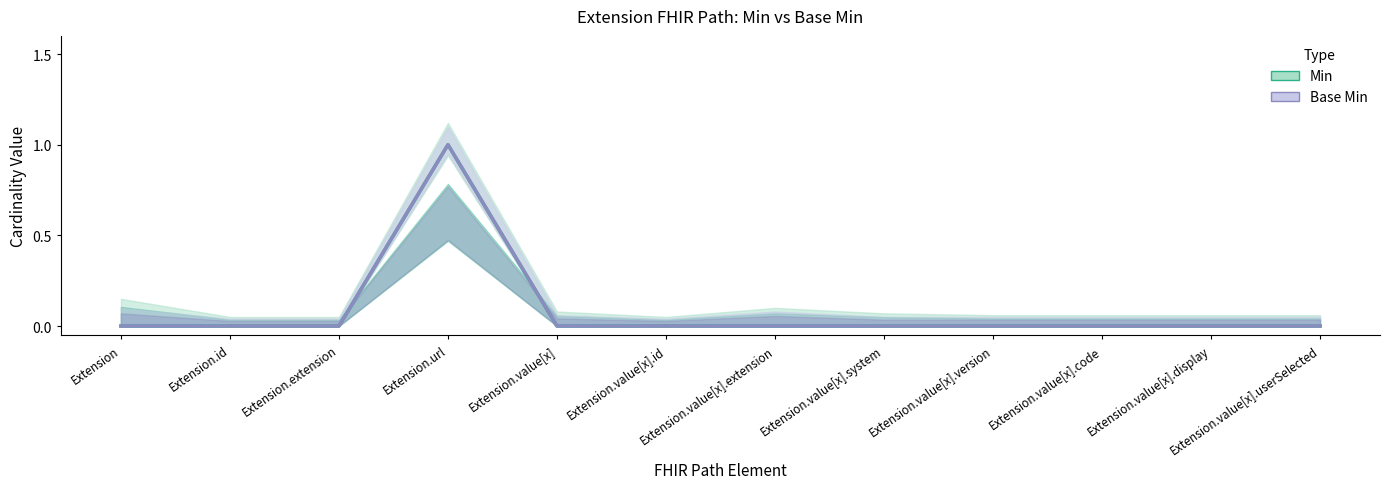

Is it true that Min equals 1 at Extension.value[x].version?

False